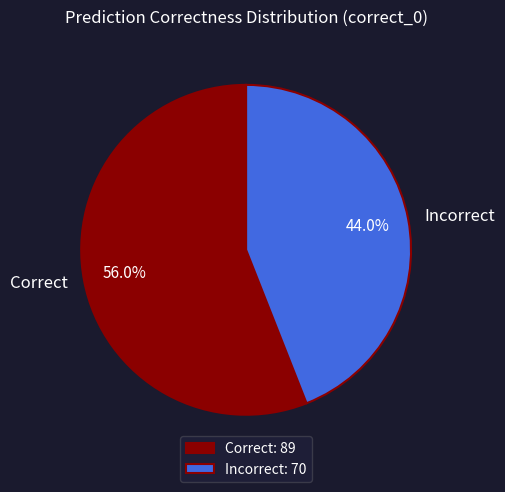

Is there any slice that represents more than half of the pie?

Yes